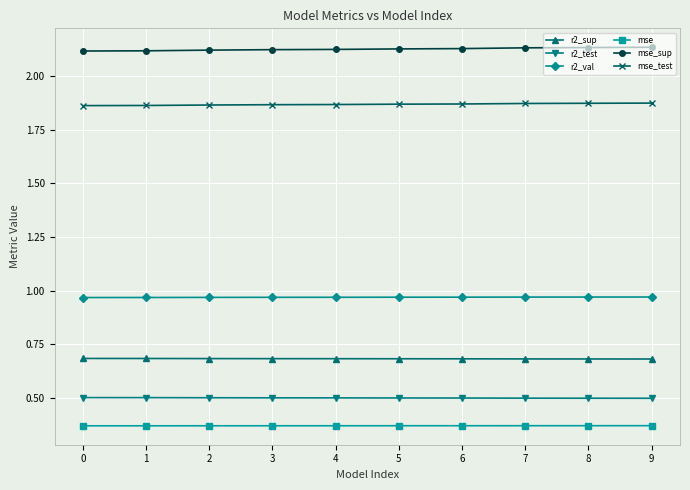

At how many categories does at least one series exceed 0?

10